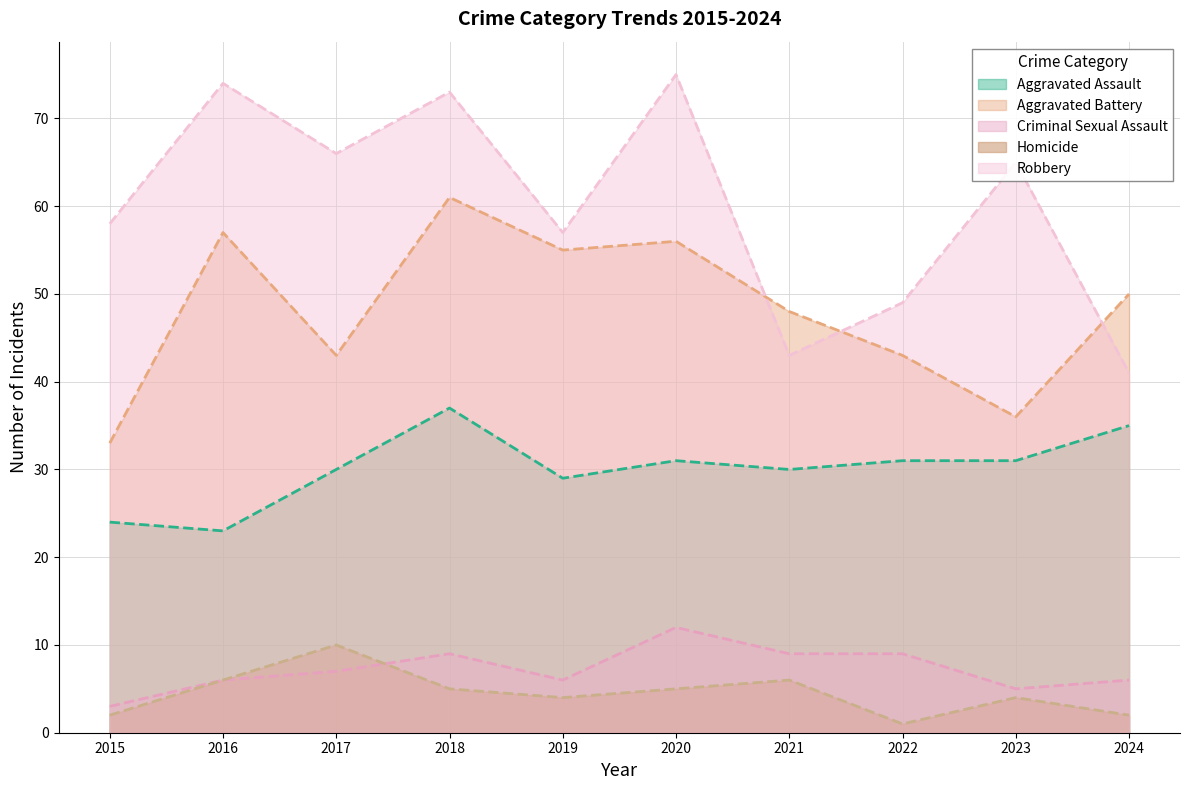

True or false: Aggravated Battery and Aggravated Assault intersect in this chart.

False